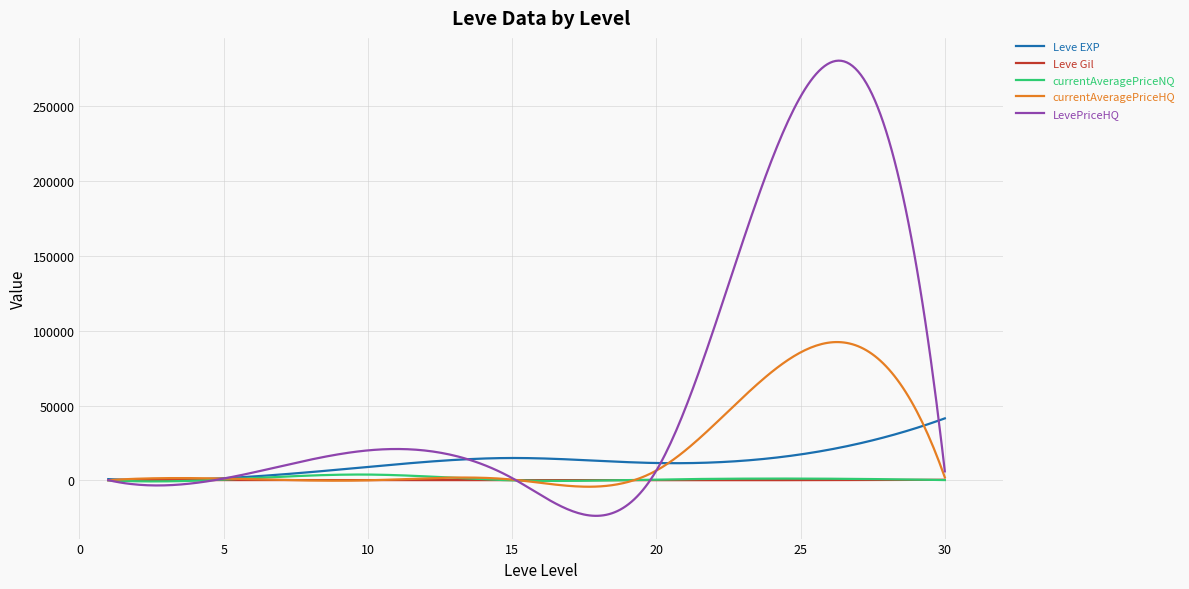

What is the difference between the second highest and second lowest values in the currentAveragePriceNQ series?

4589.9